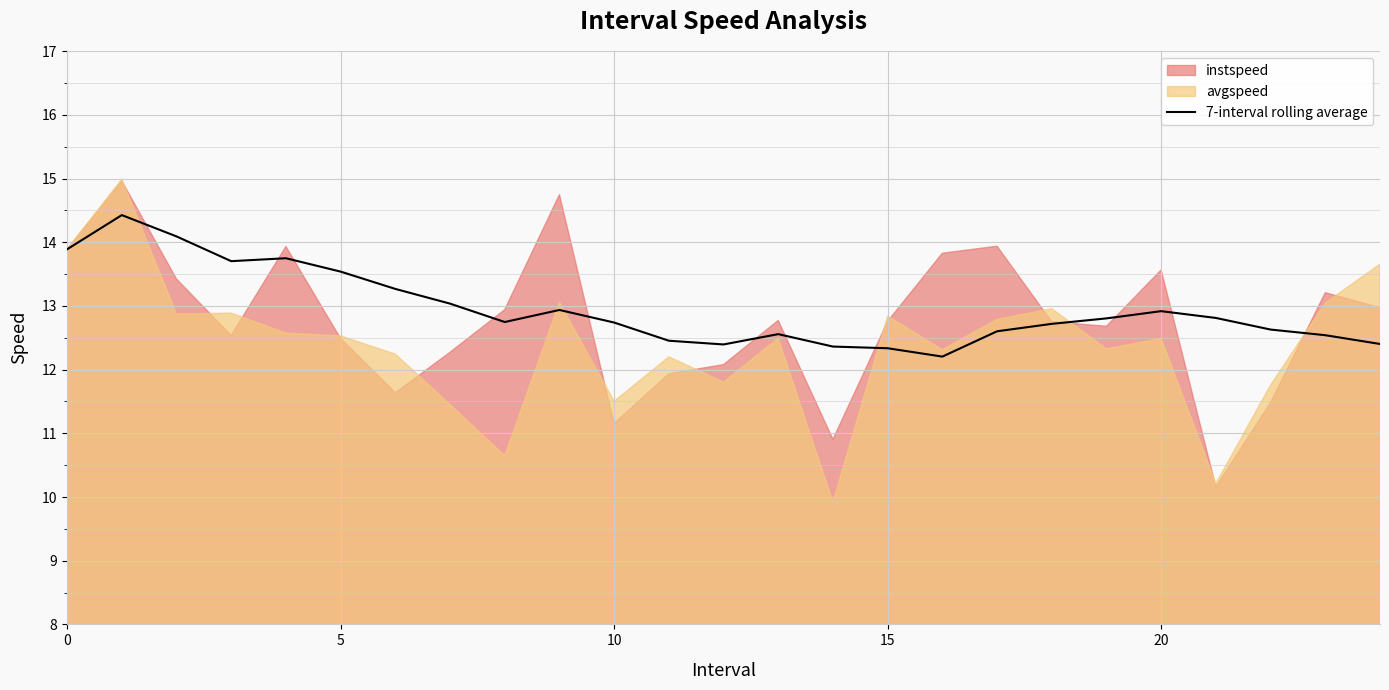

What is the sum of all values?

323.9